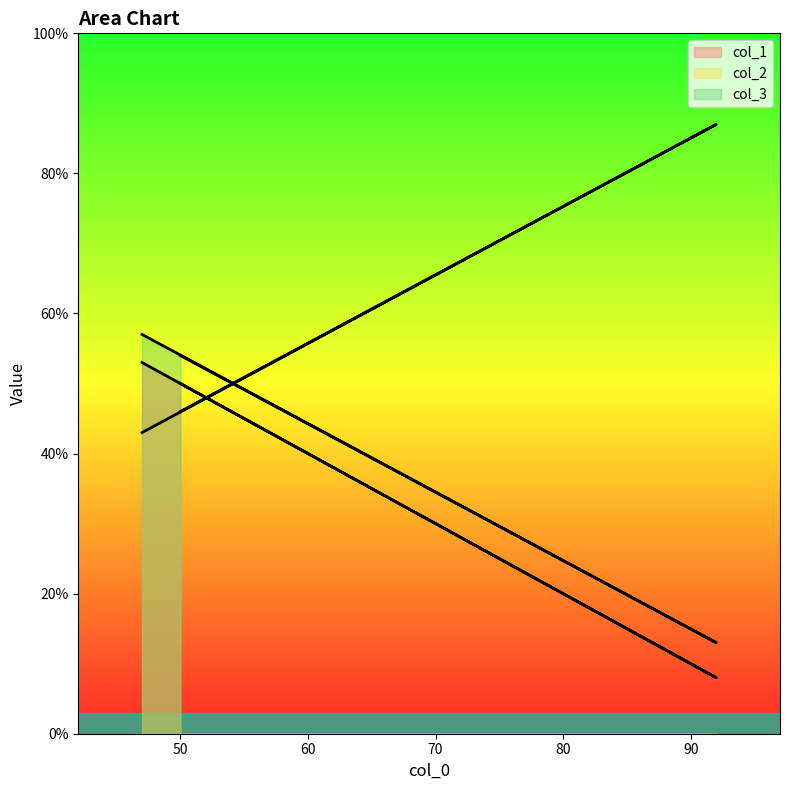

Reading left to right, extract all data points from this chart.

col_1: 53	8	50
col_2: 43	87	46
col_3: 57	13	54